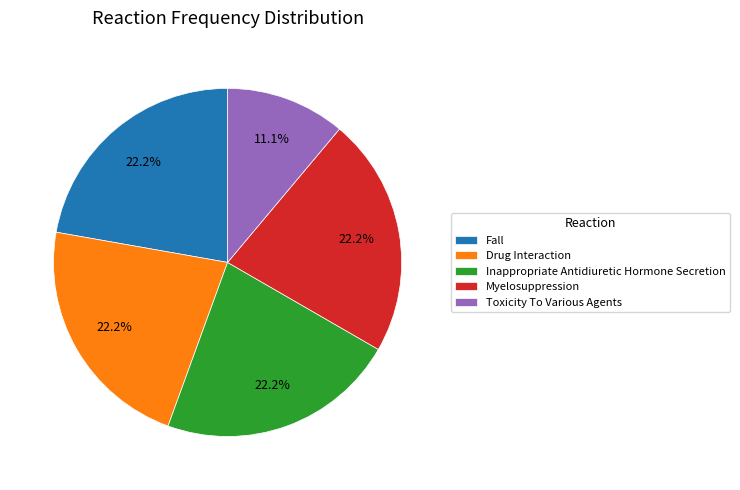

Is the sum of Myelosuppression and Fall greater than half?

No